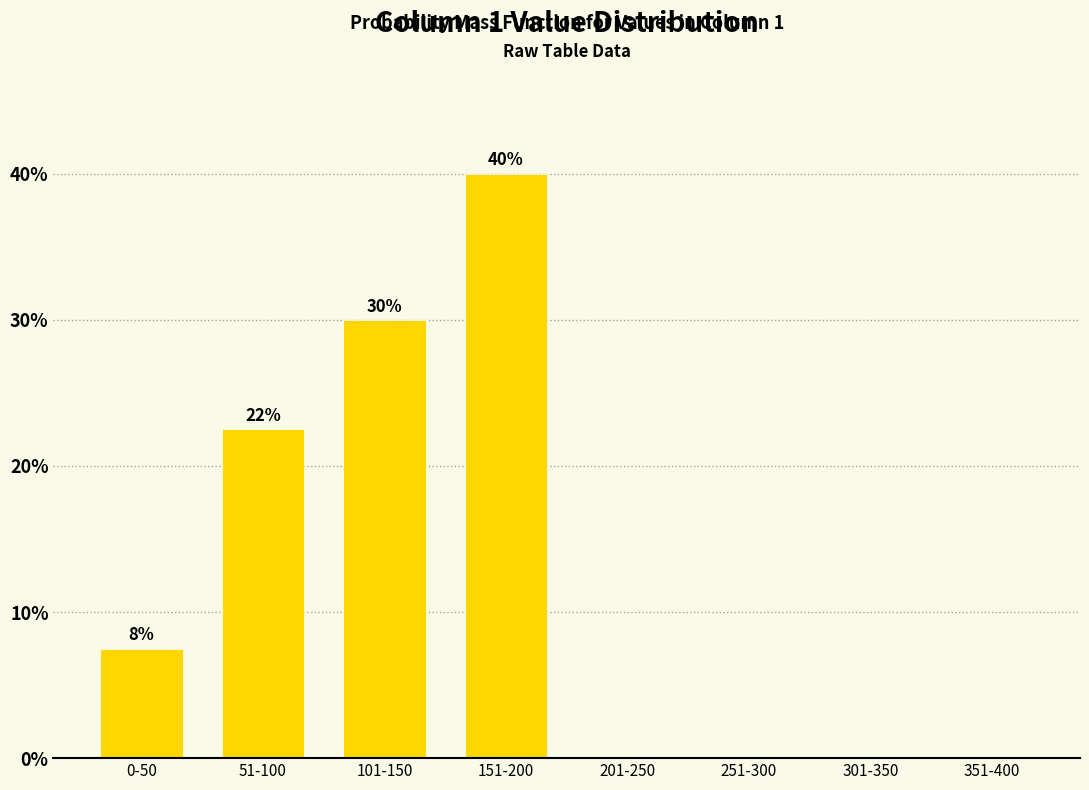

Between 101-150 and 151-200, which is larger?

151-200